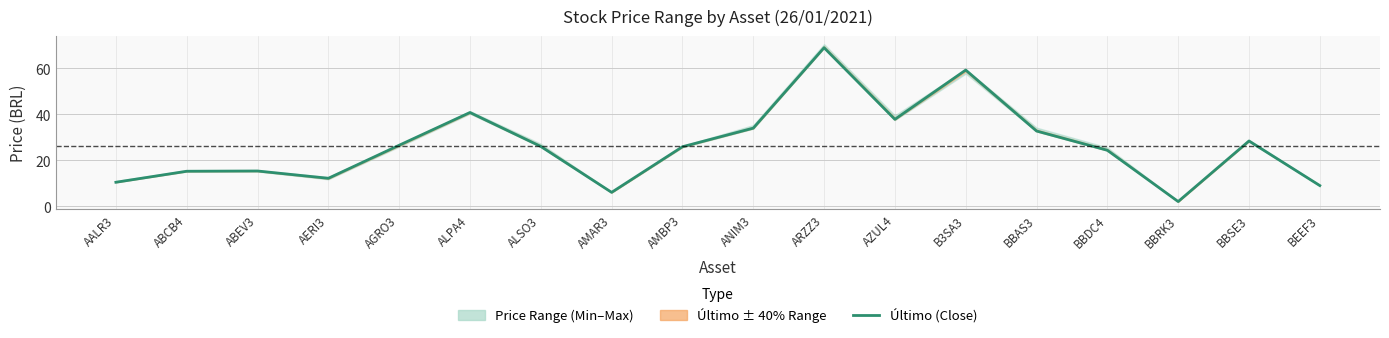

At which label is the value closest to 35?

ANIM3